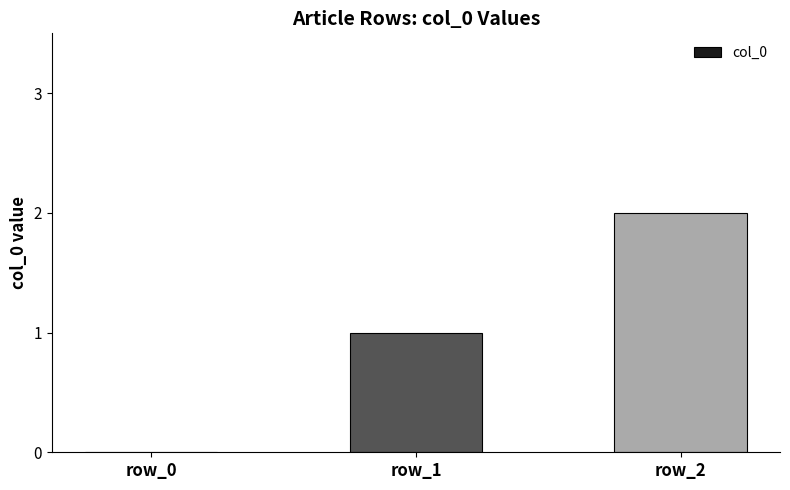

What is the difference between the values at row_0 and row_2?

2